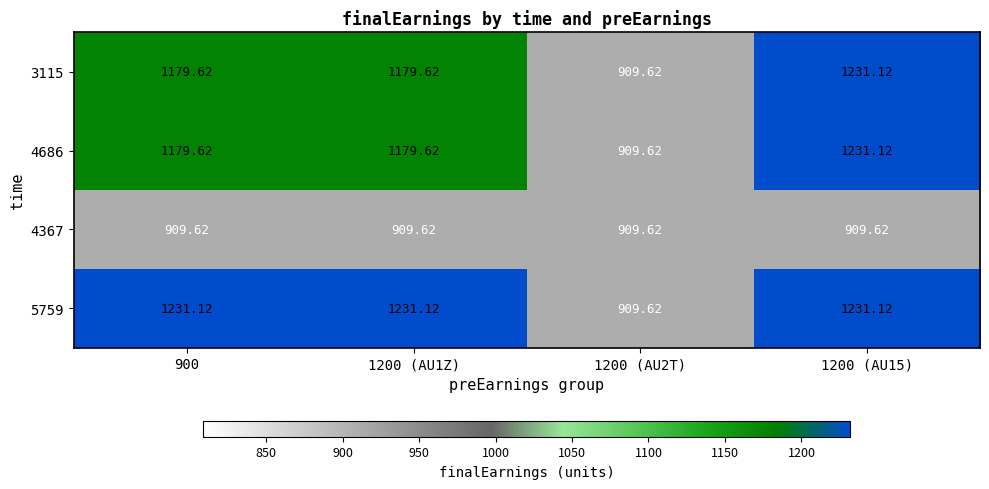

Is the value of 4686 at 1200 (AU1Z) greater than the value of 5759 at 1200 (AU15)?

No